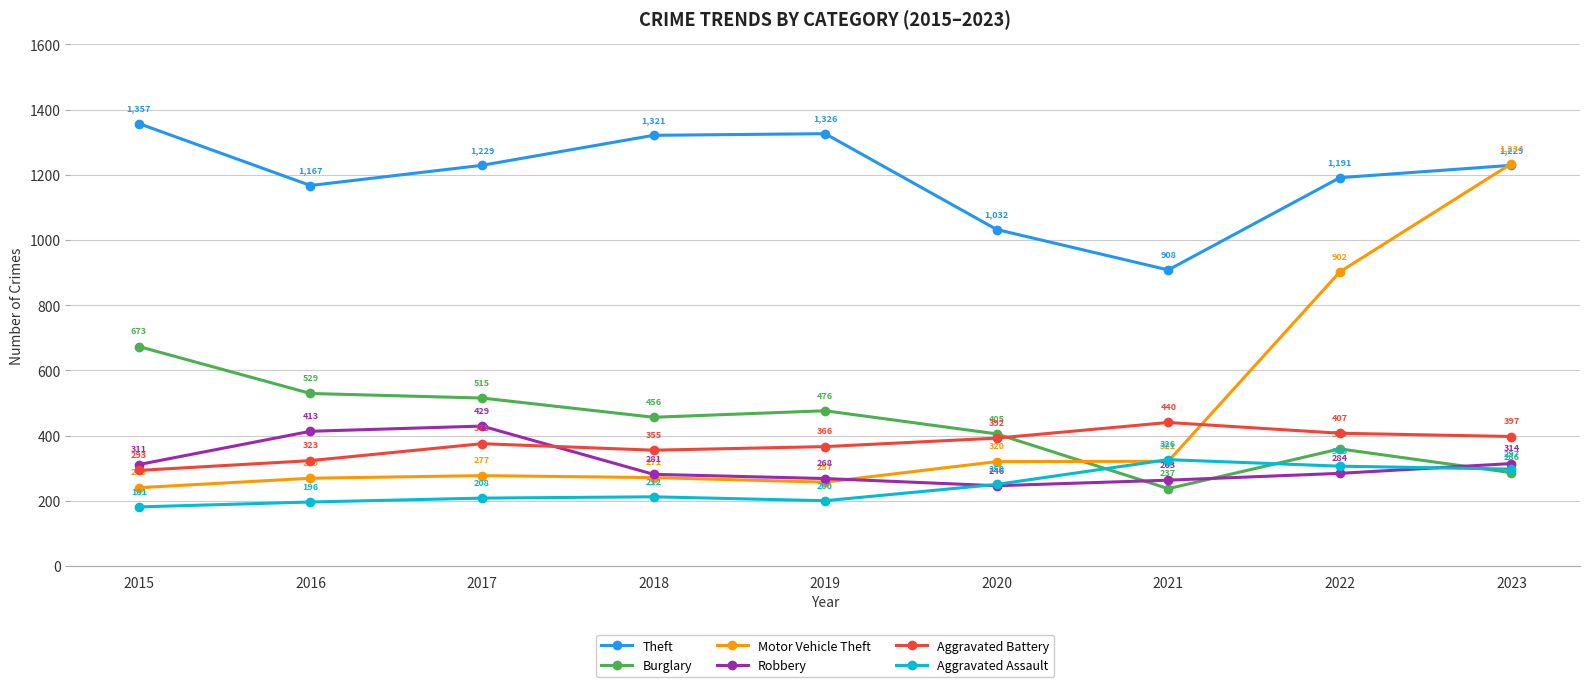

Is the value of Robbery at 2018 greater than the value of Motor Vehicle Theft at 2019?

Yes